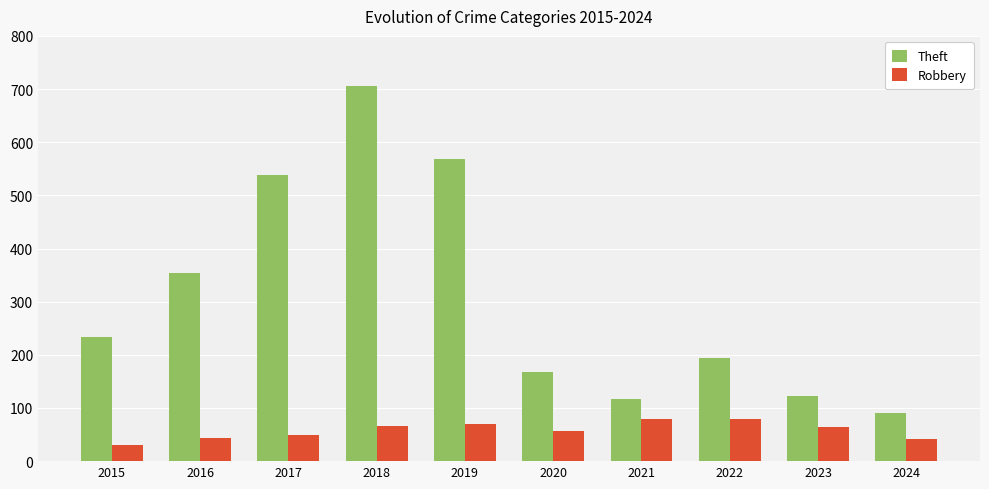

How many bars are there in total?

20